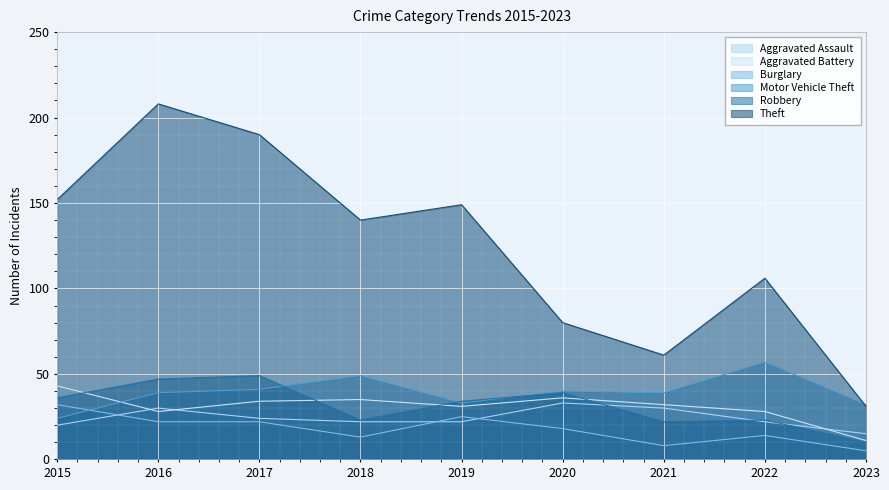

What are all the series names shown in the legend?

Aggravated Assault, Aggravated Battery, Burglary, Motor Vehicle Theft, Robbery, Theft